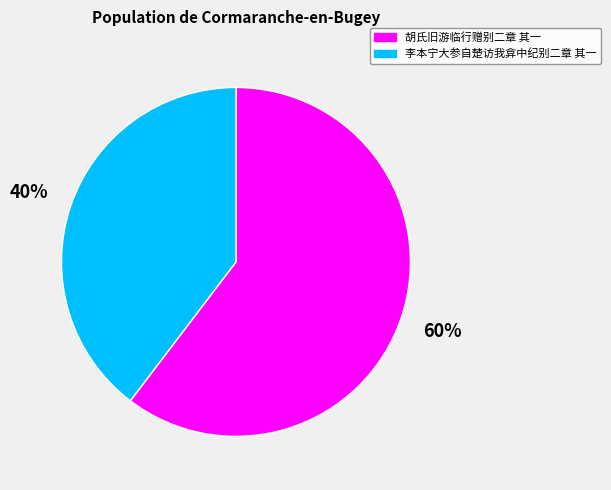

Rank the categories by value from lowest to highest.

李本宁大参自楚访我弇中纪别二章 其一, 胡氏旧游临行赠别二章 其一